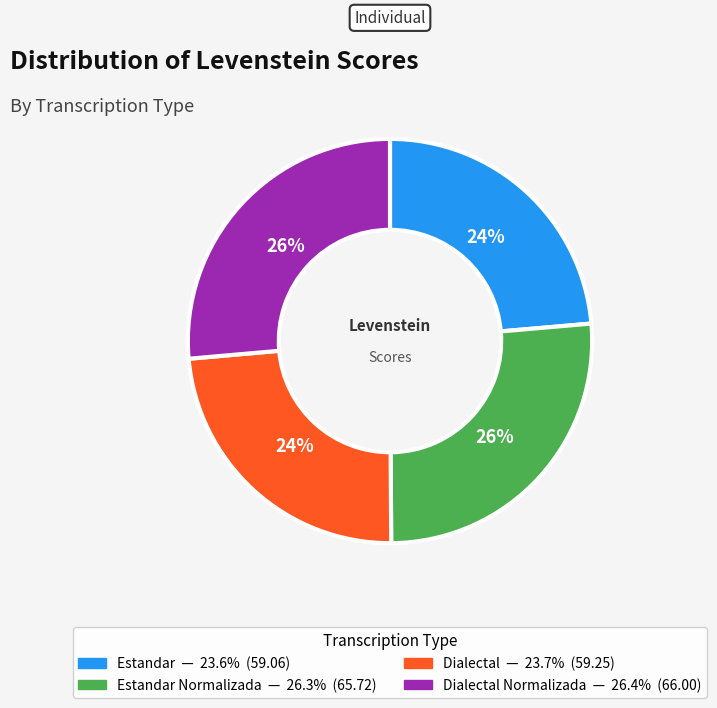

Is there a majority slice in this chart?

No